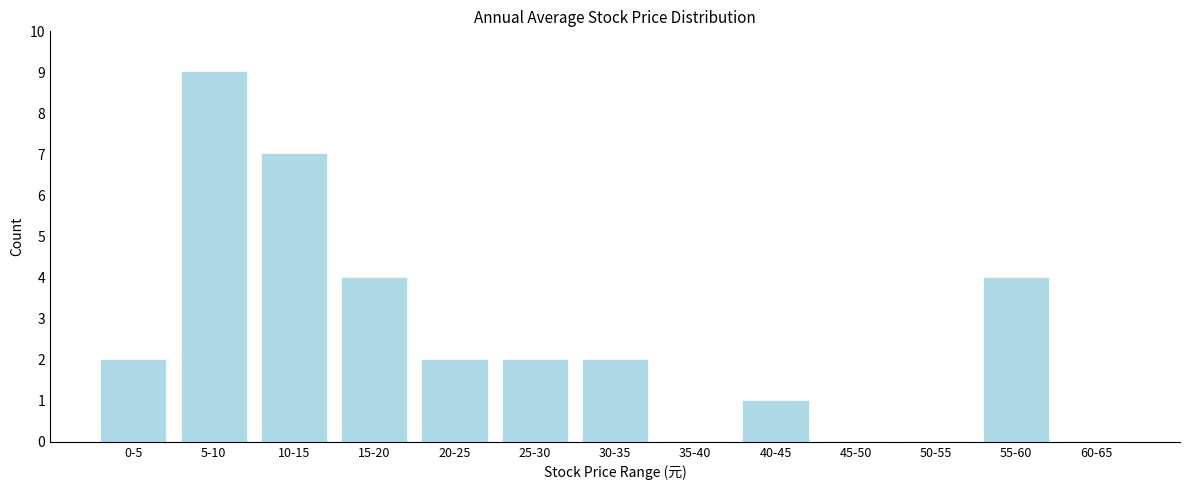

Reading left to right, extract all data points from this chart.

0-5=2	5-10=9	10-15=7	15-20=4	20-25=2	25-30=2	30-35=2	35-40=0	40-45=1	45-50=0	50-55=0	55-60=4	60-65=0